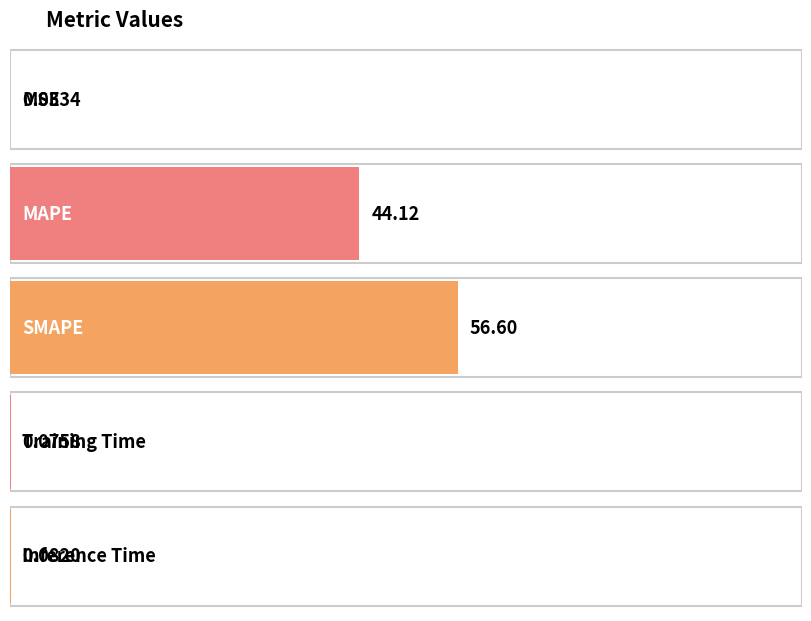

List the labels in order of value, largest first.

SMAPE, MAPE, Inference Time, Training Time, MSE